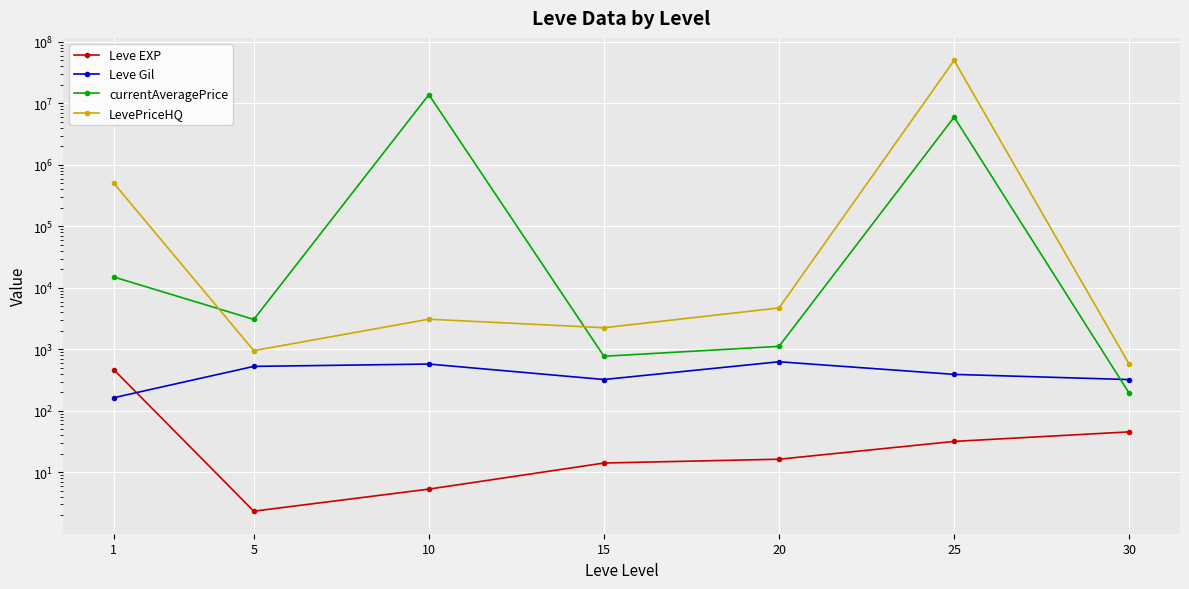

How many data points does each series have?

7